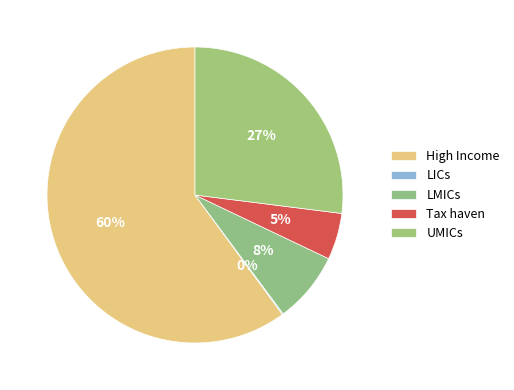

Does UMICs represent more than half of the total?

No